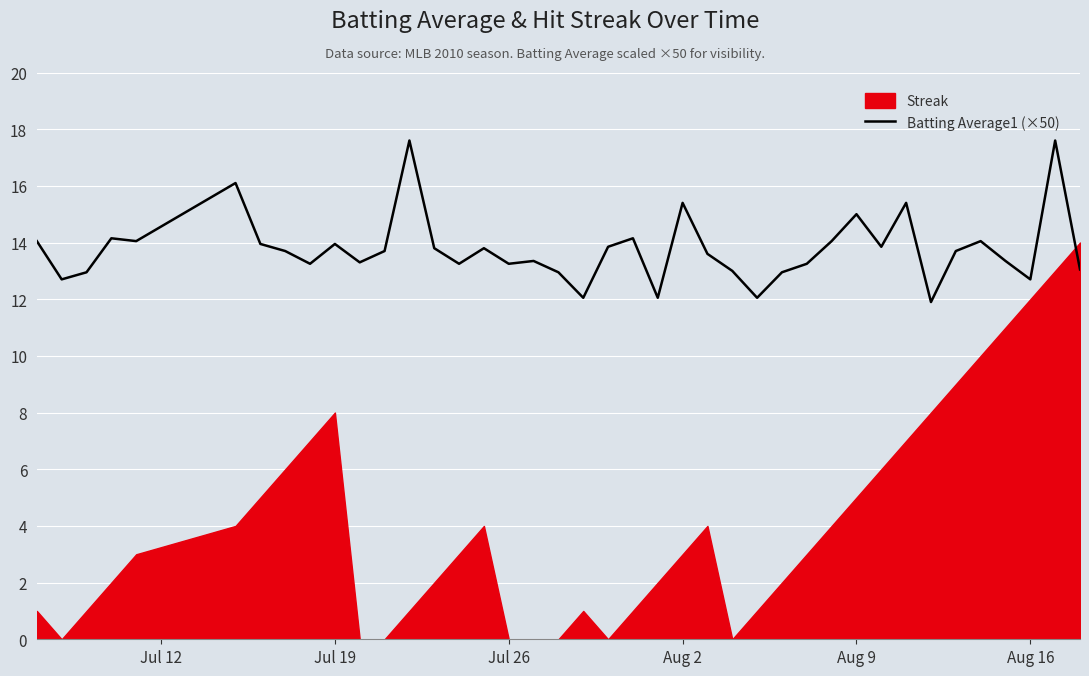

What is the maximum value for Batting Average1 (×50)?

17.6